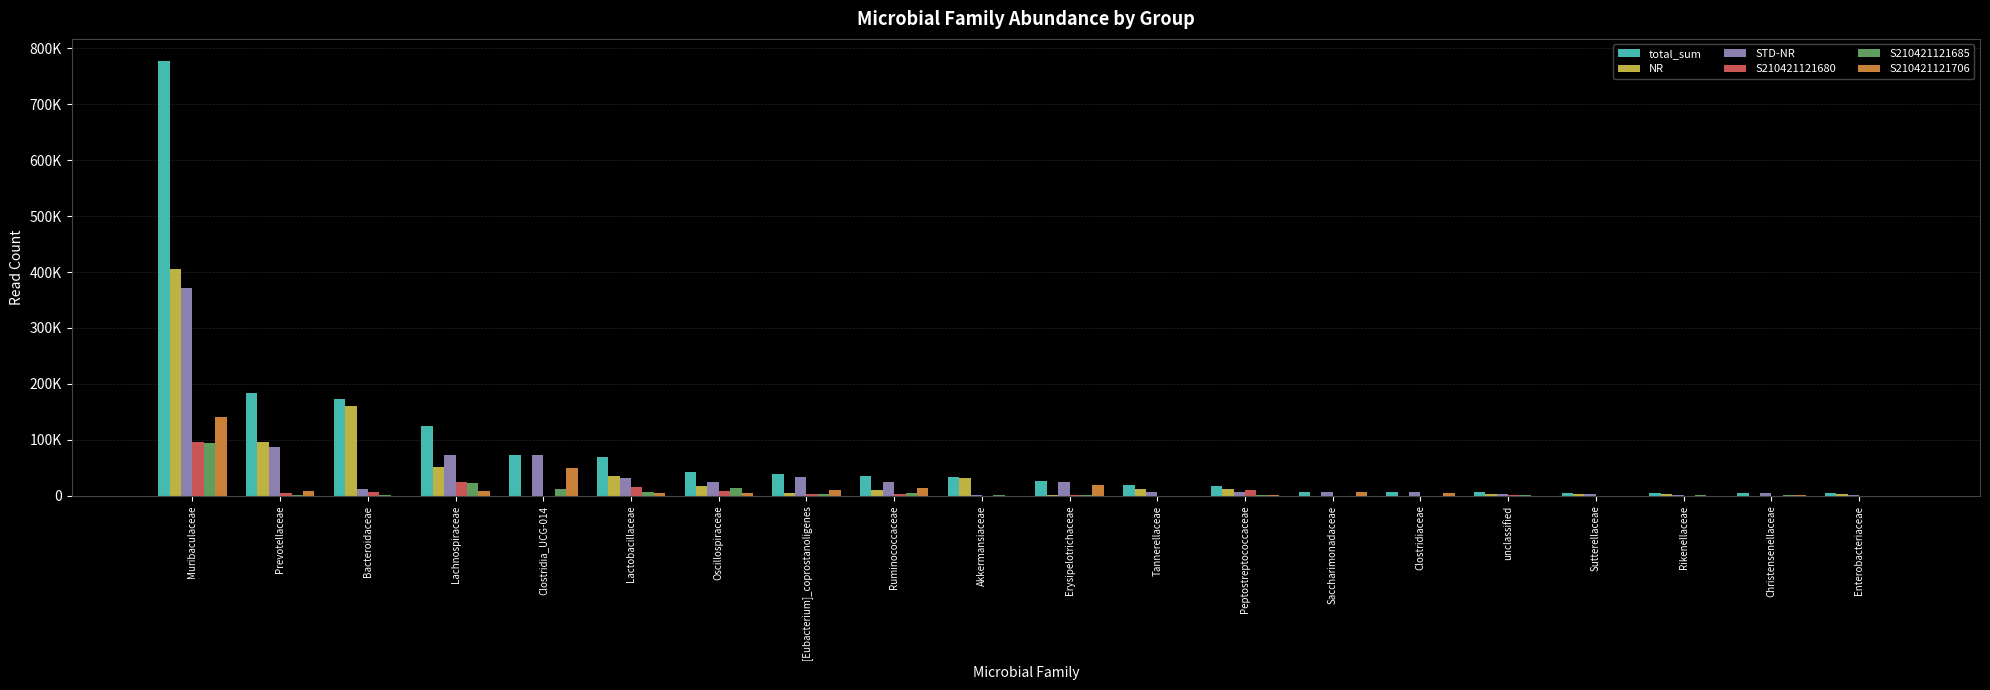

At which category does the chart reach its minimum across all series?

Akkermansiaceae